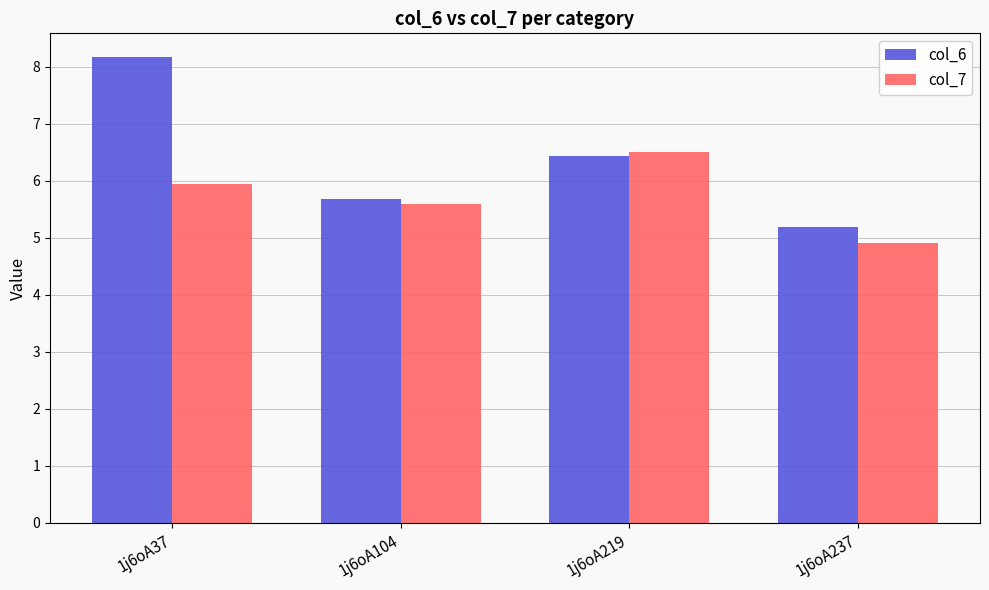

Rank the series by their maximum value, from highest to lowest.

col_6, col_7